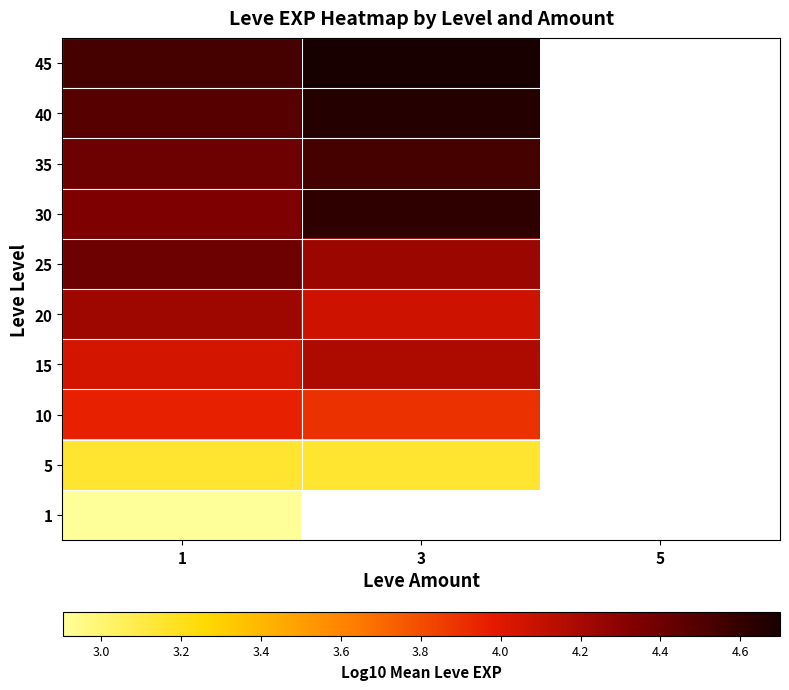

How many data points does each series have?

3